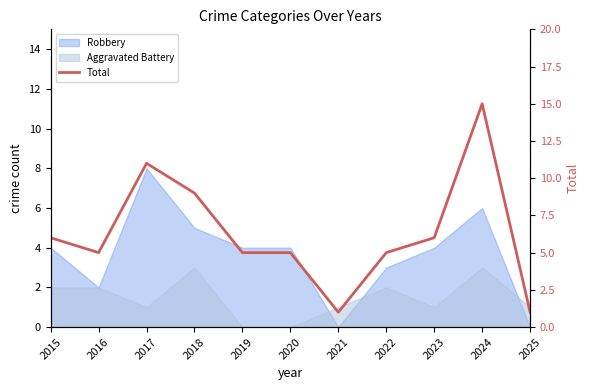

What is the difference between the maximum and second lowest values?

14